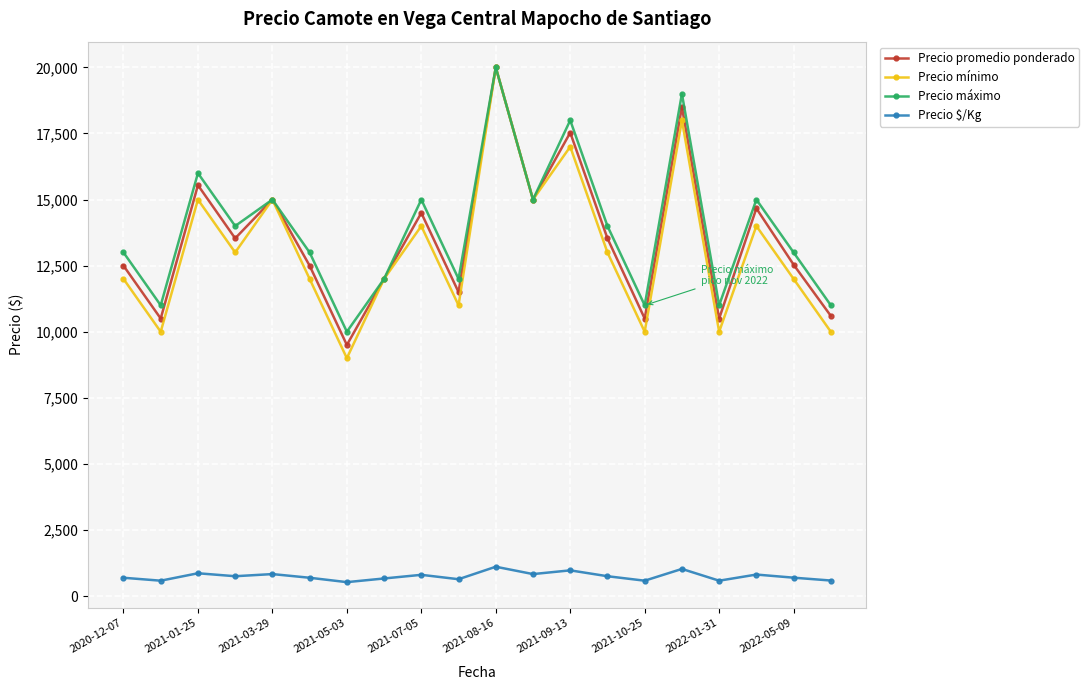

In Precio máximo, how many points are higher than both neighbors (excluding endpoints)?

7